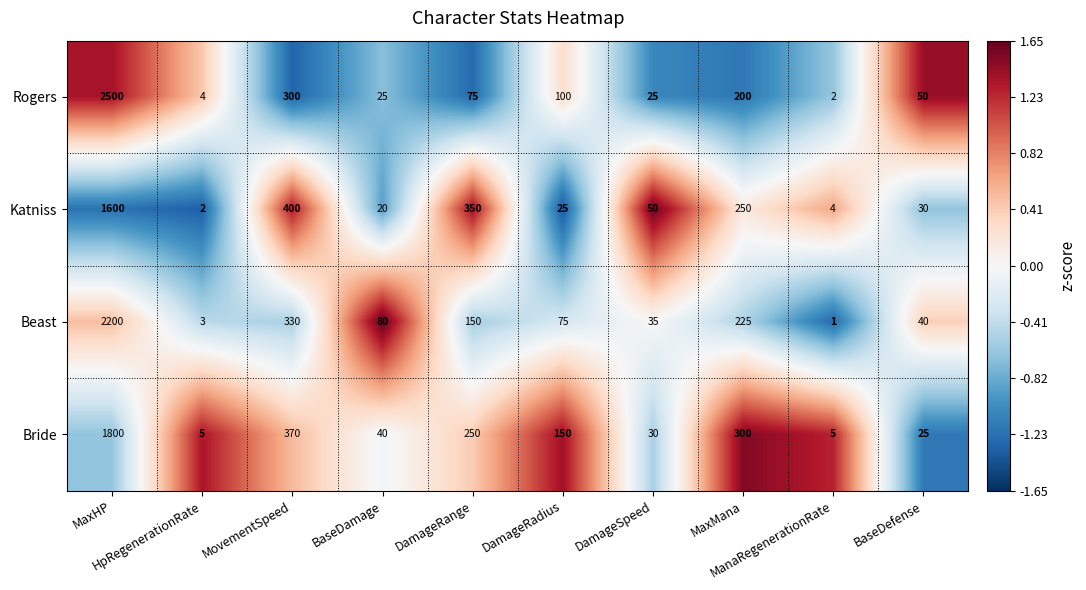

Which series changed the most between HpRegenerationRate and MaxMana?

Bride